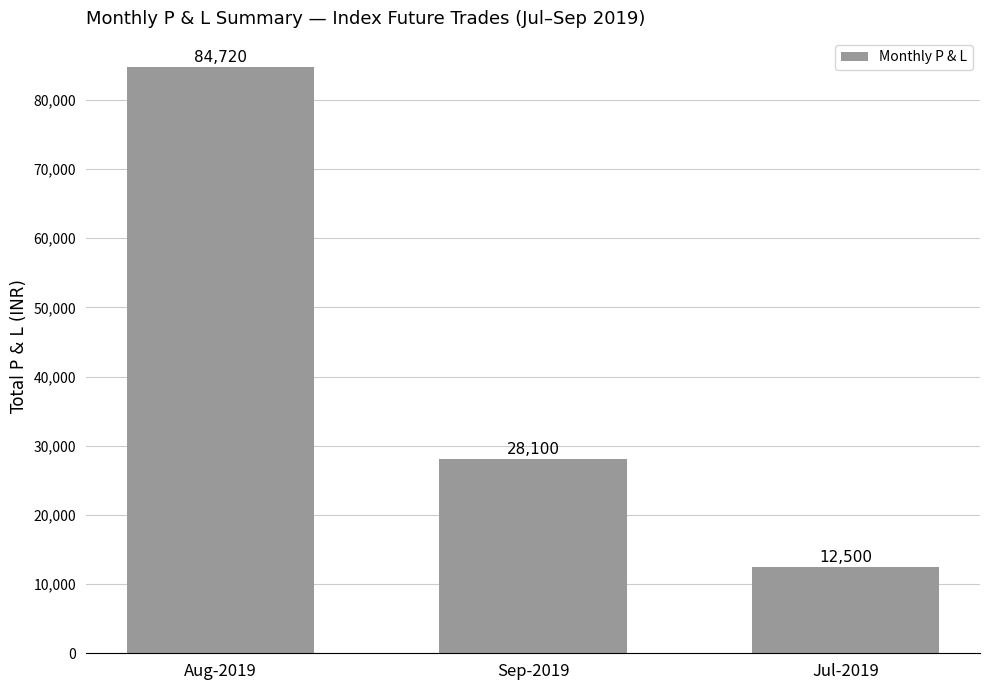

List the labels in order of value, largest first.

Aug-2019, Sep-2019, Jul-2019